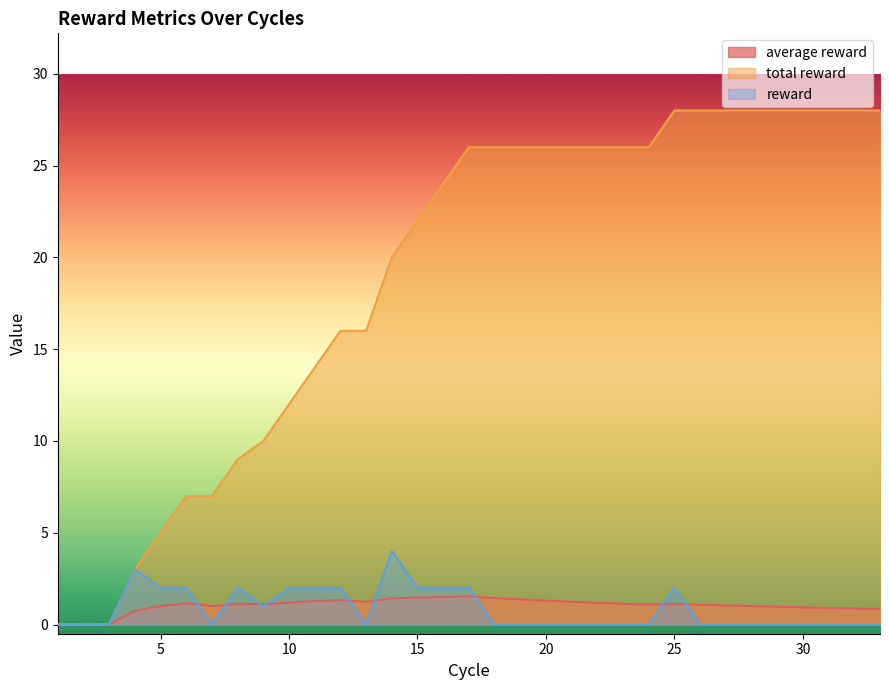

The reward series shows 0.0 at 30. True or false?

True